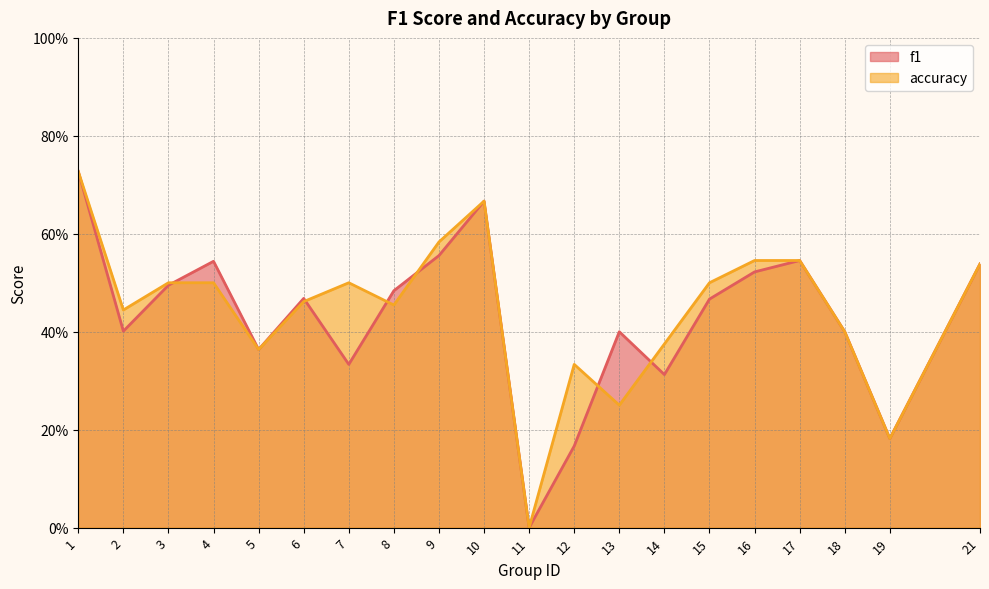

True or false: accuracy has more than 2 interior local peaks.

True